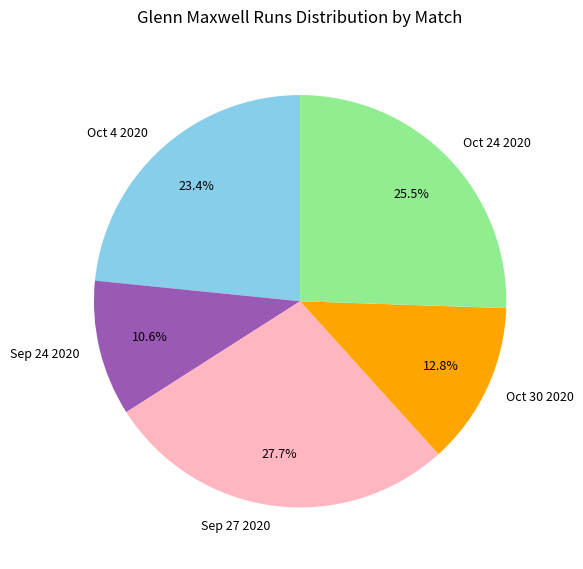

What is the ratio of the value at Sep 27 2020 to the value at Oct 24 2020?

1.1